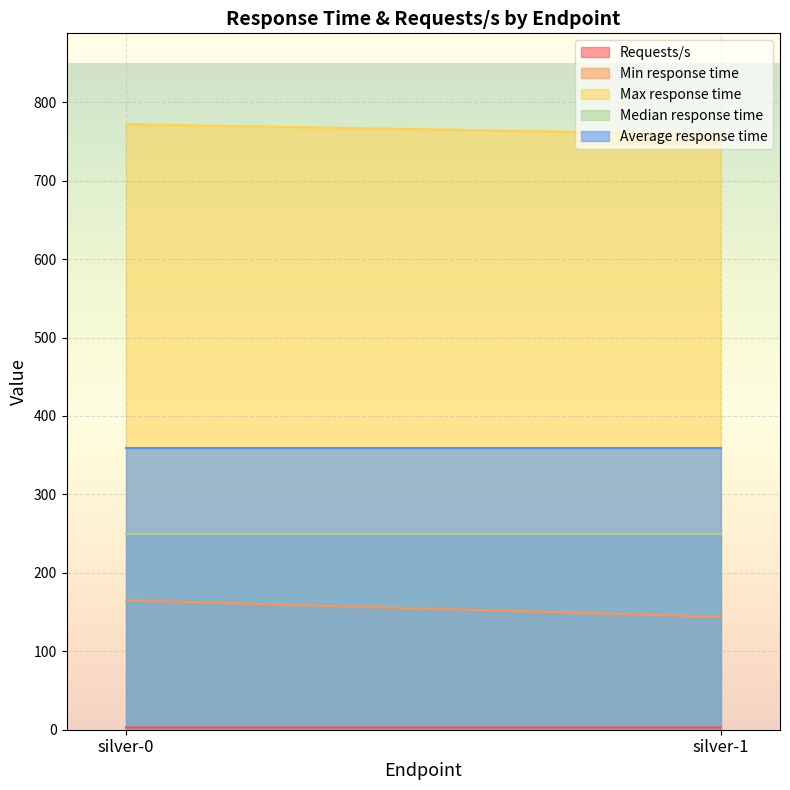

What is the greatest value displayed?

772.0